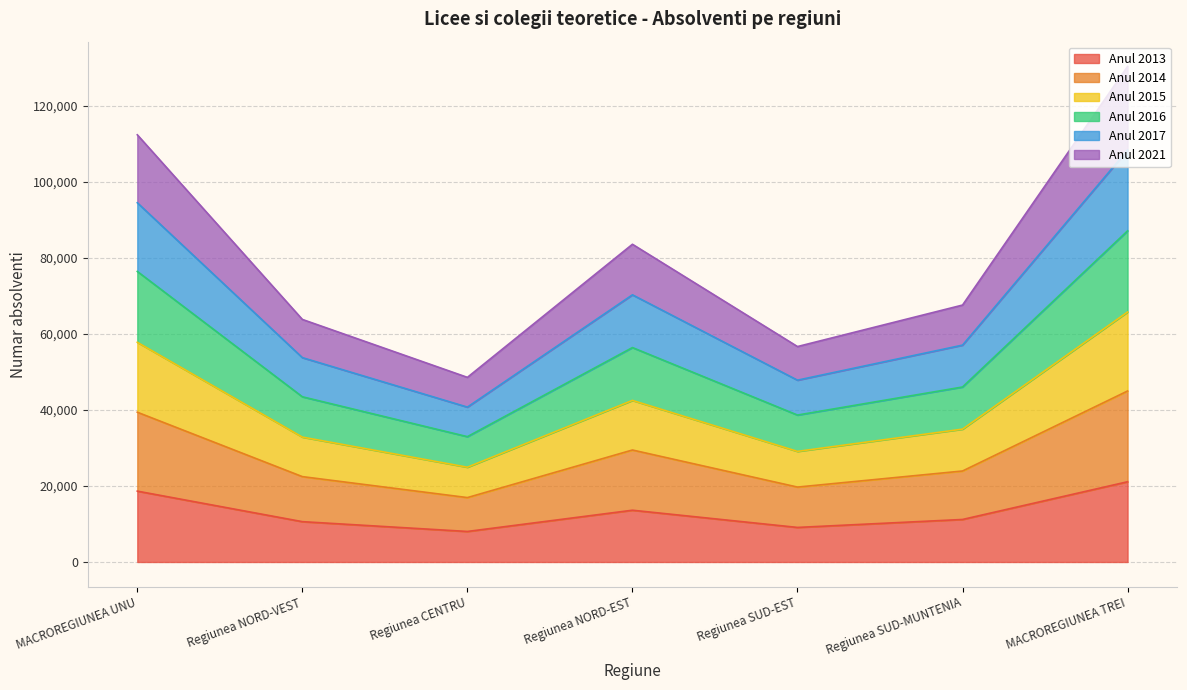

True or false: Anul 2017 has more than 2 interior local peaks.

False